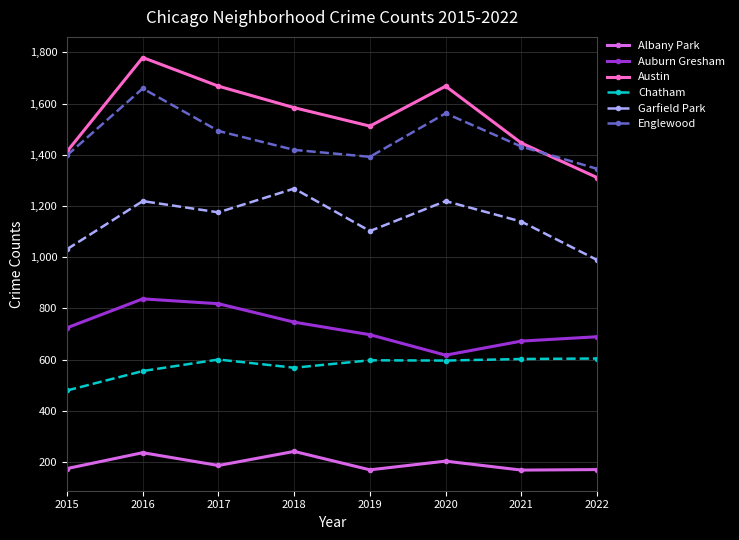

True or false: Austin and Auburn Gresham cross at least once.

False